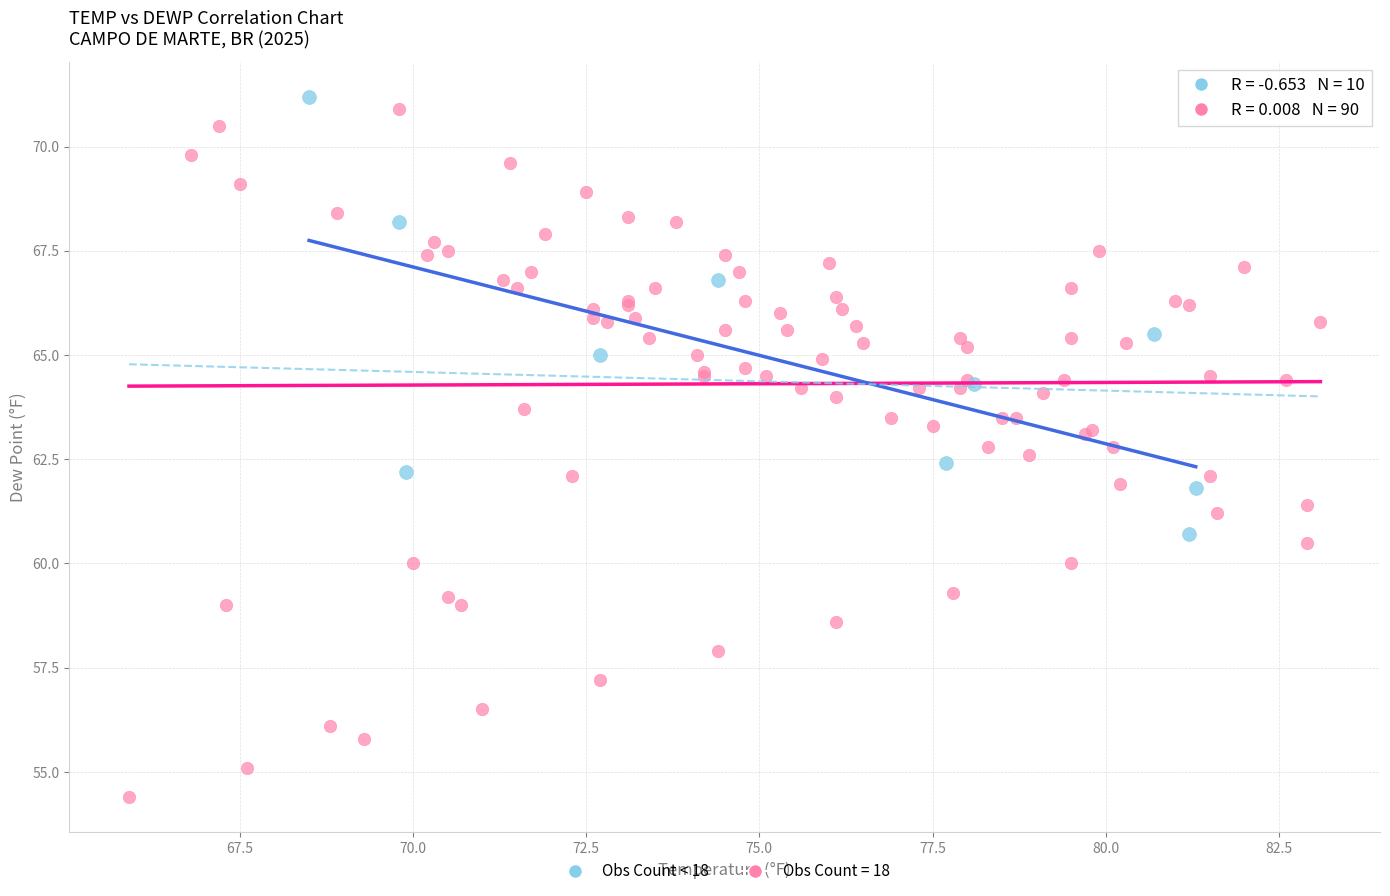

Which series contains the lowest Y value?

Obs Count = 18